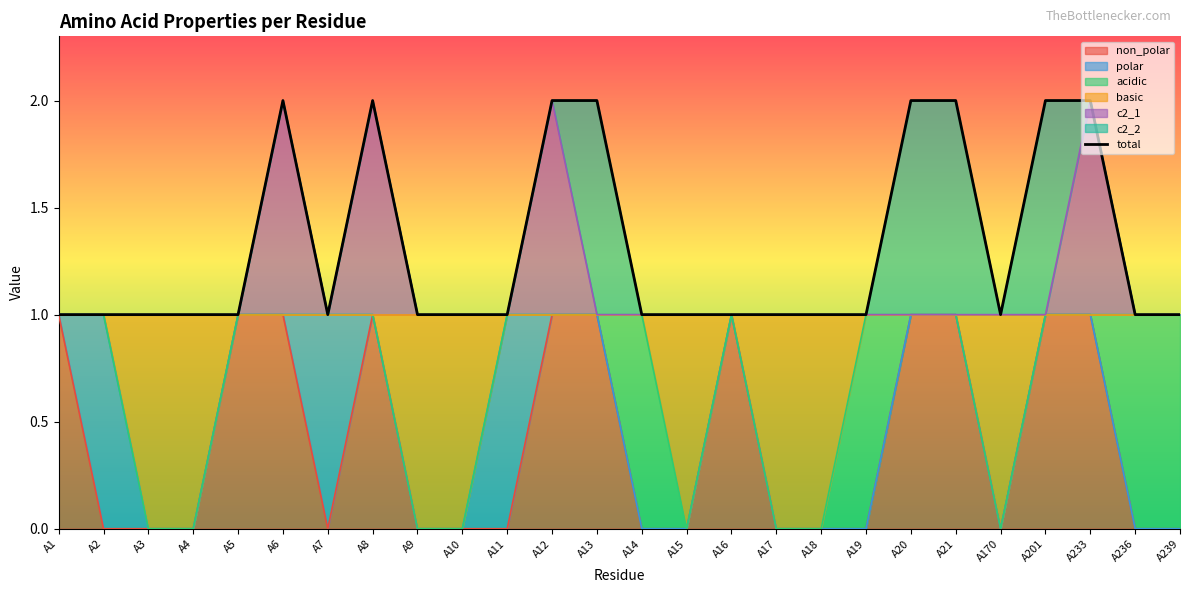

Which category has the lowest value across all series?

A1